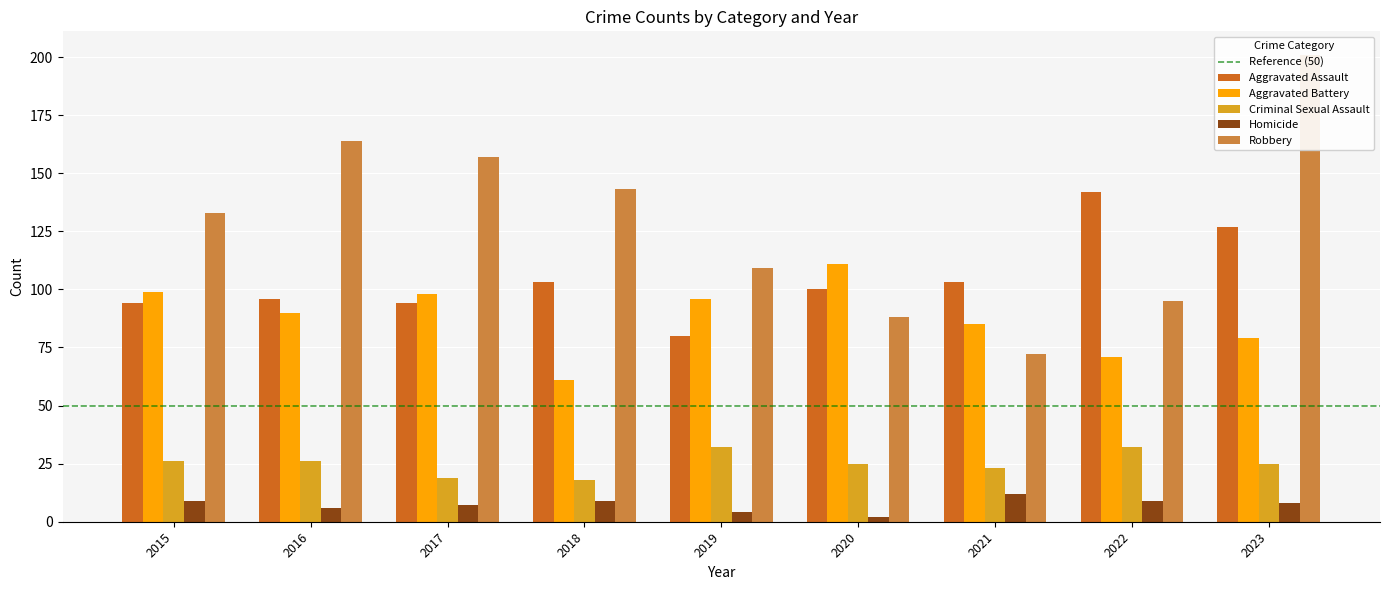

How many Homicide values are between 6 and 9?

6